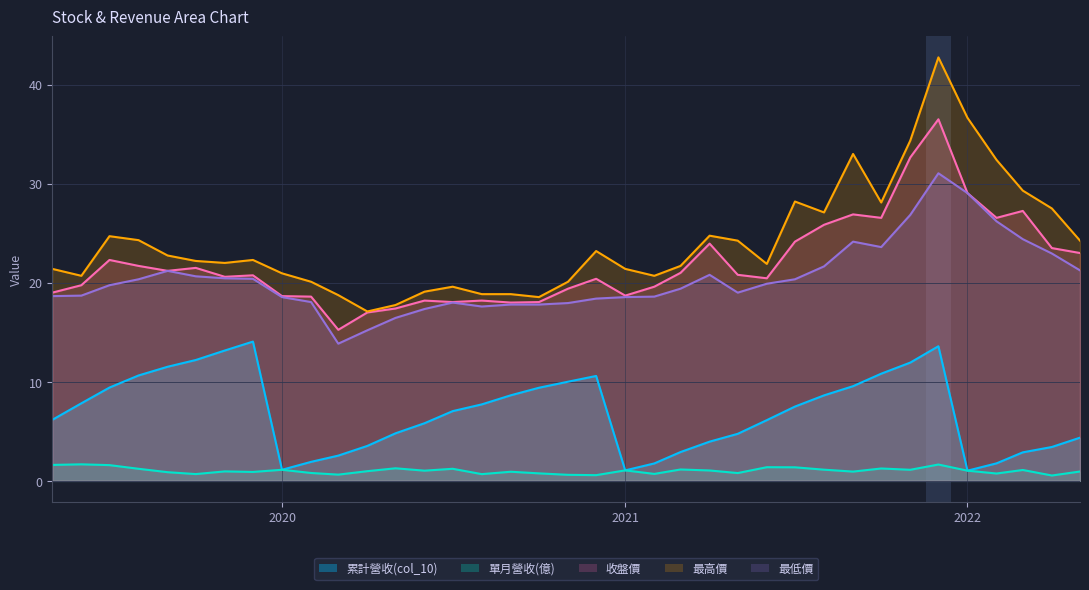

Does the chart display data point markers on the line(s)?

No